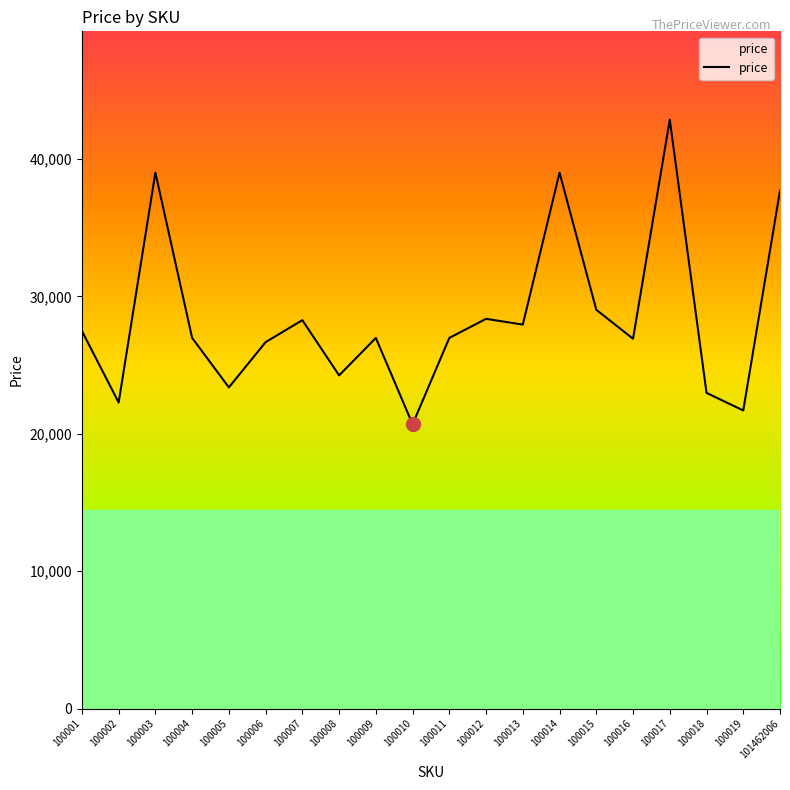

What is the average value?

28472